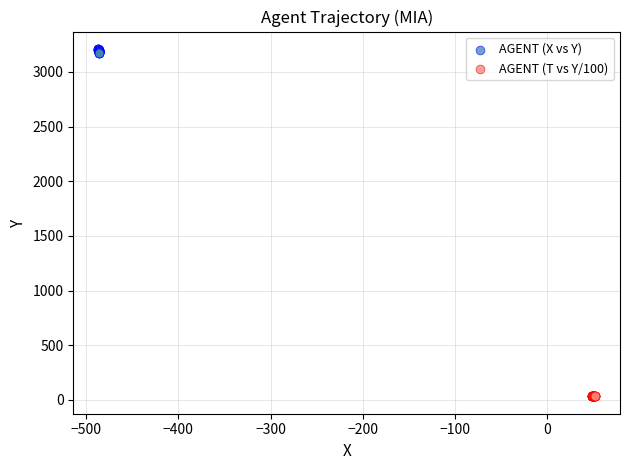

Which series reaches the maximum Y coordinate?

AGENT (X vs Y)